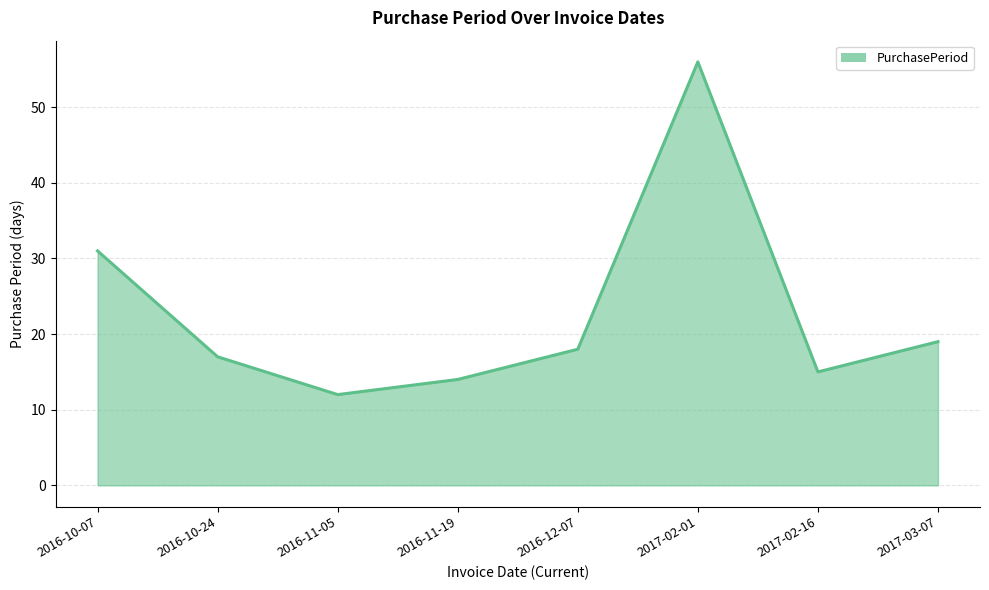

What position from the left is 2016-10-07?

1